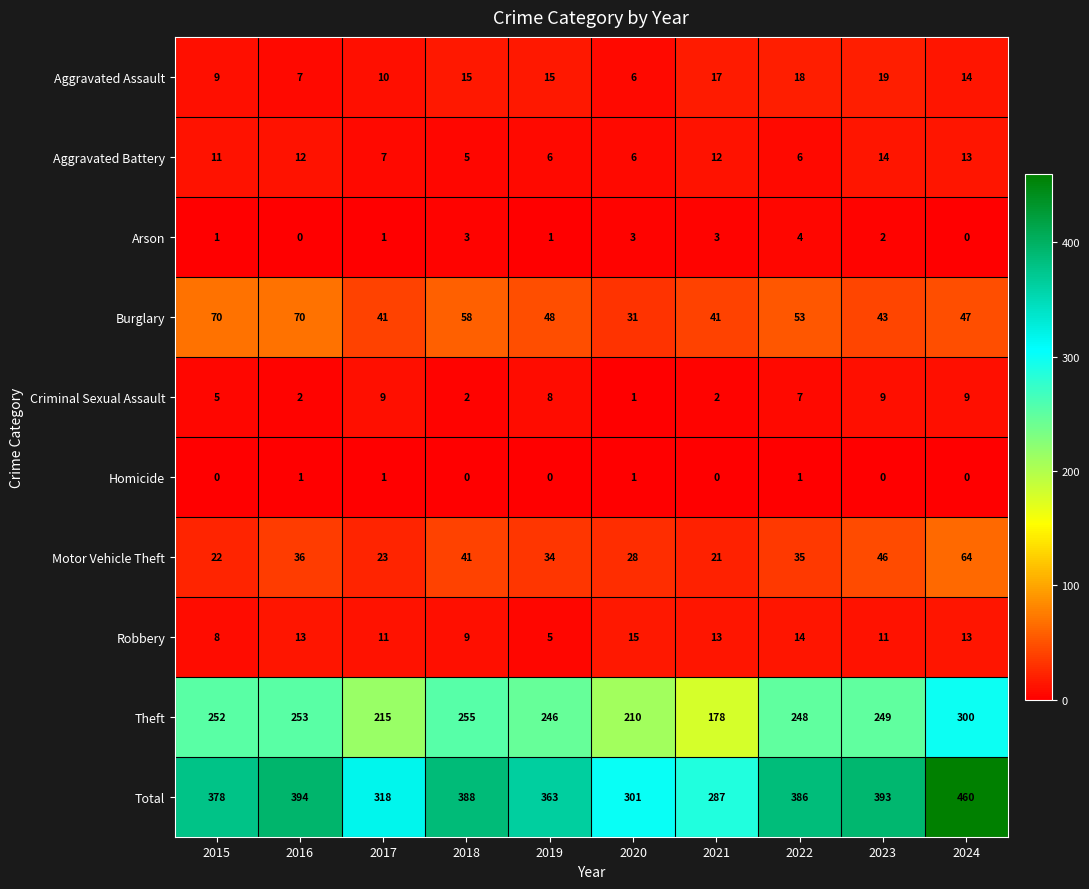

How many data points in Burglary are less than 48?

5